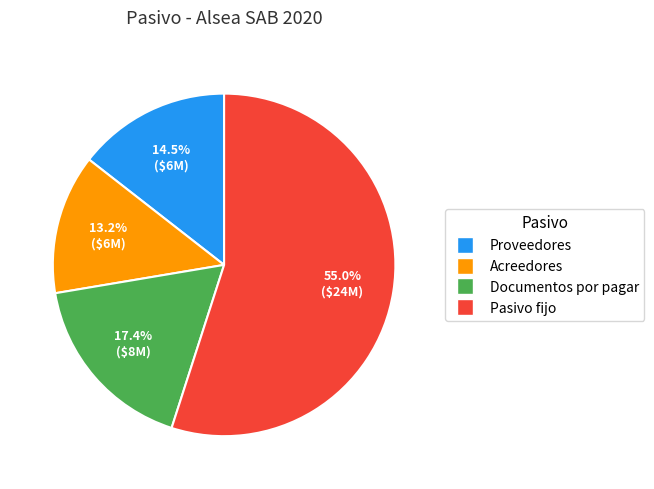

Which category has the biggest portion of the pie?

Pasivo fijo